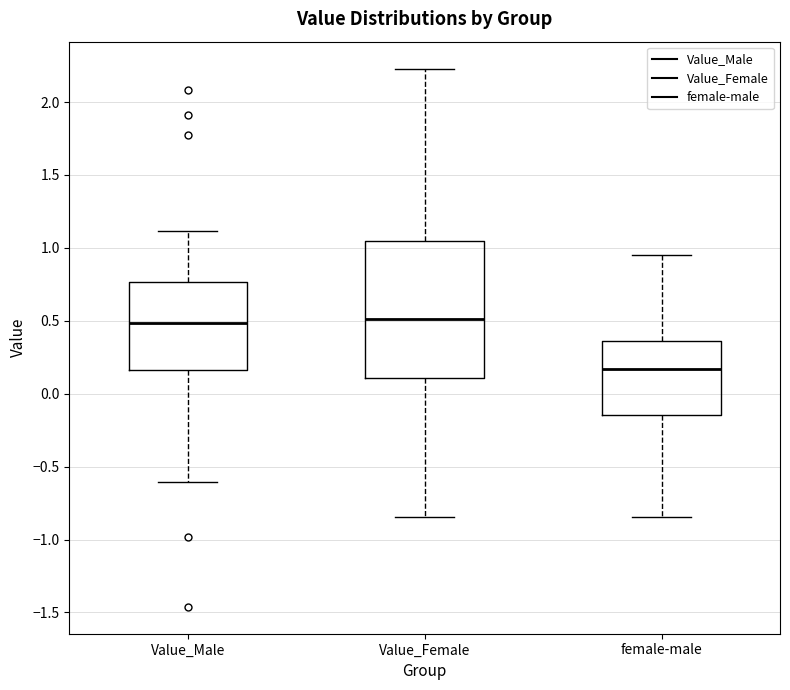

Where is the lower edge of the box for Value_Female on the y-axis? The values are not printed on the chart, so give them approximately, as read against the axis.

0.10